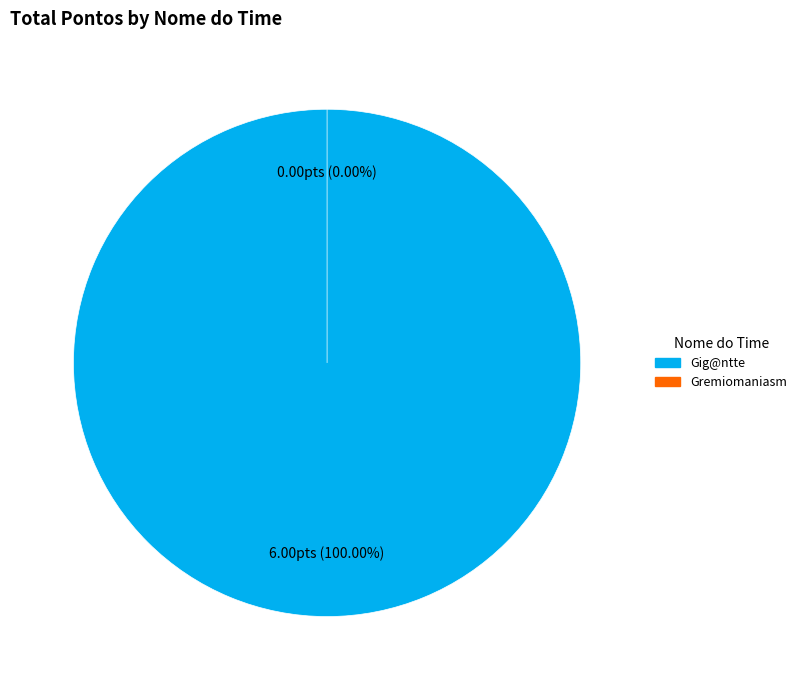

Which slice is the smallest?

Gremiomaniasm